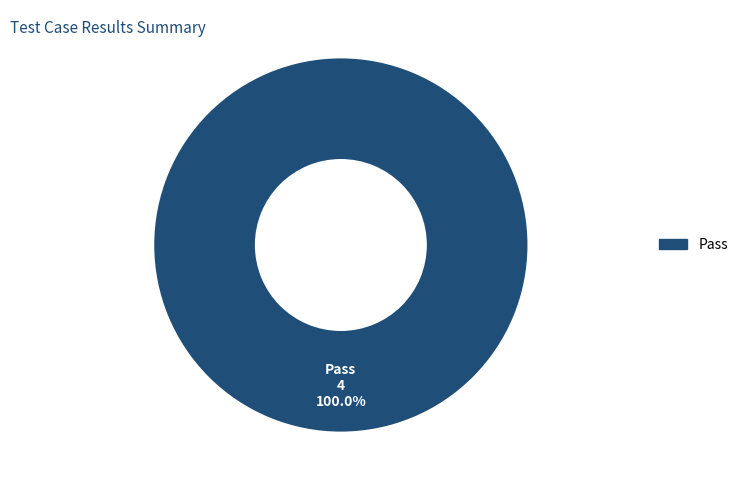

Is there any slice that represents more than half of the pie?

Yes